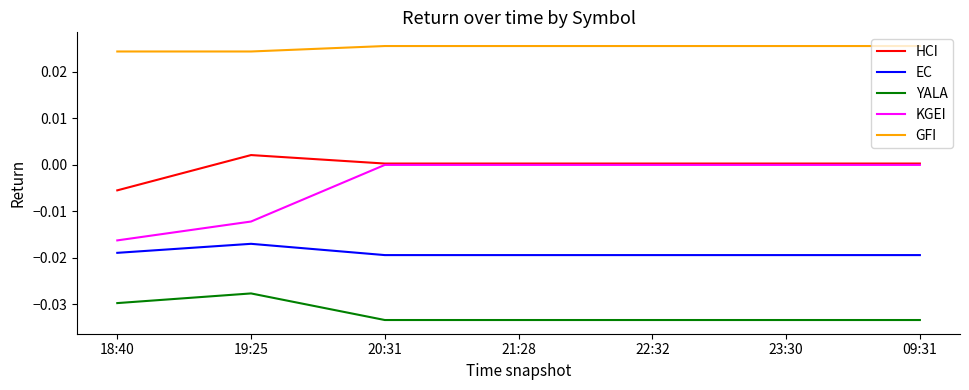

The GFI series shows 0.0 at 22:32. True or false?

True